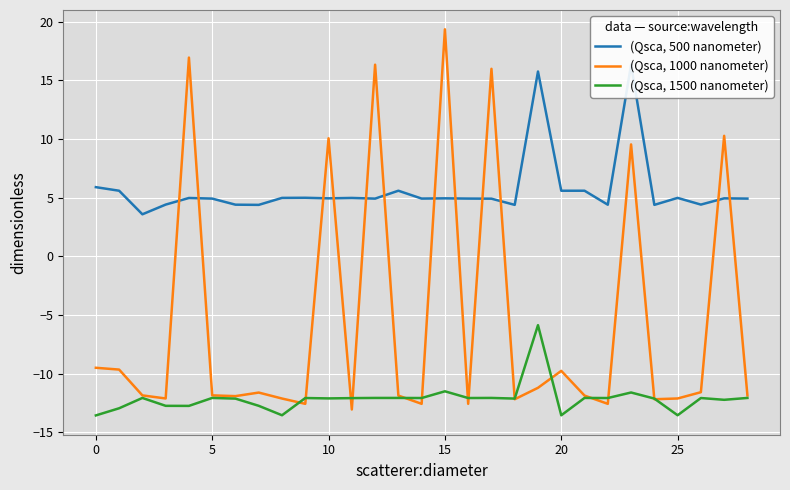

Which series has the largest total across all categories?

(Qsca, 500 nanometer)